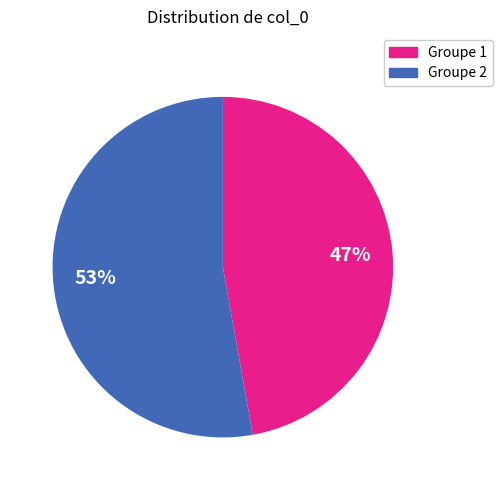

Is there any slice that represents more than half of the pie?

Yes